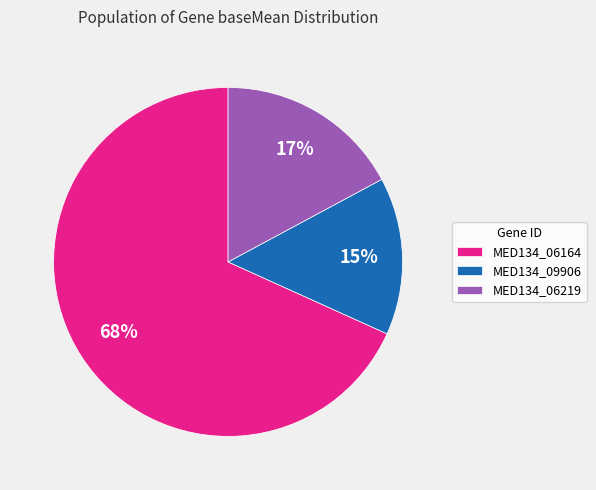

Which slice is the largest?

MED134_06164